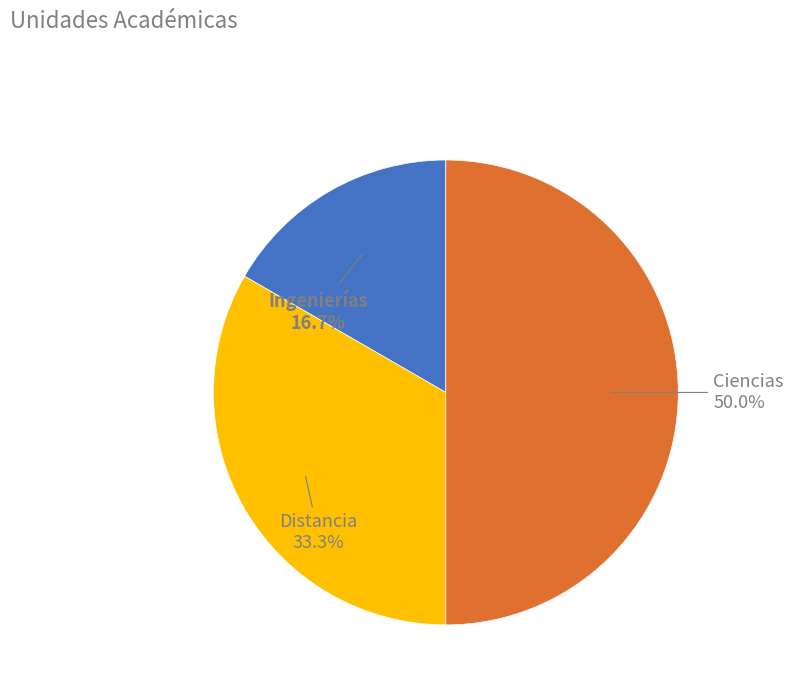

Which slice is the largest?

Ciencias